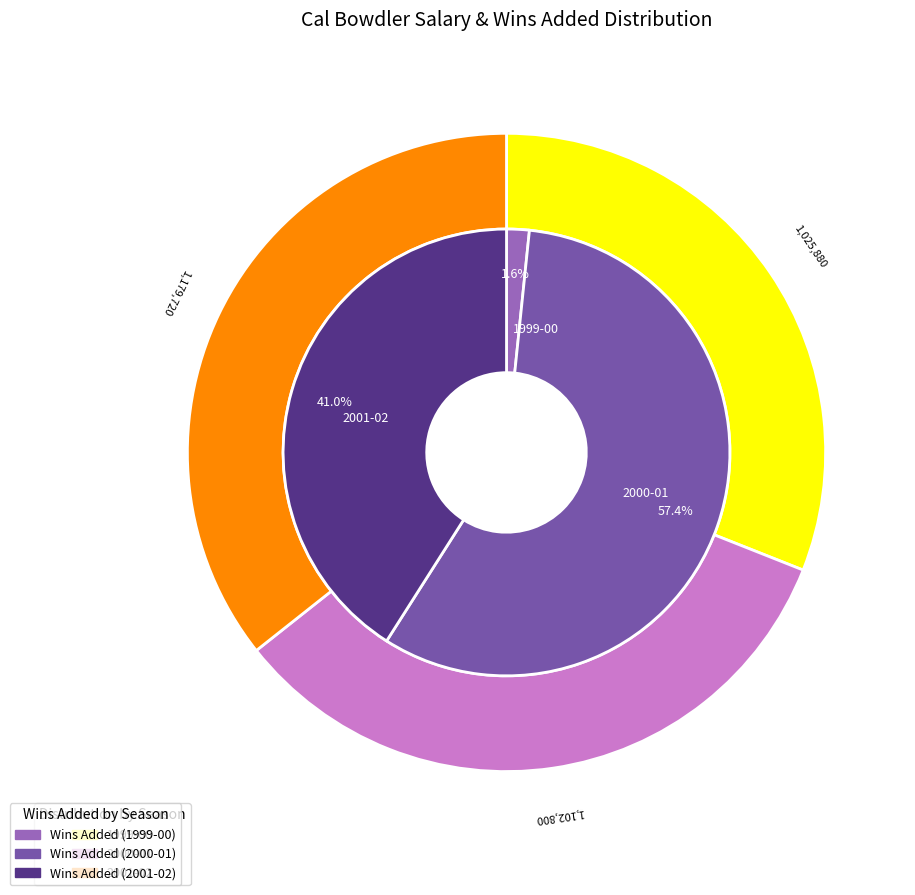

Do 1999-00 and 2001-02 together represent more than half of the pie?

No